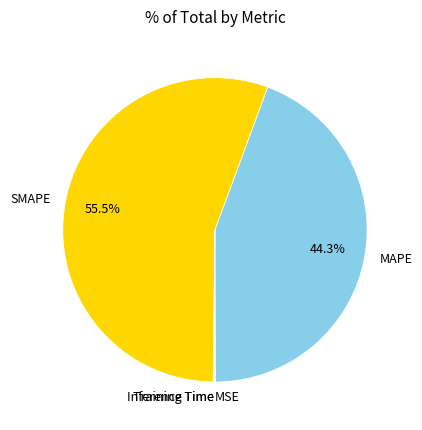

What is the largest slice in the pie chart?

SMAPE